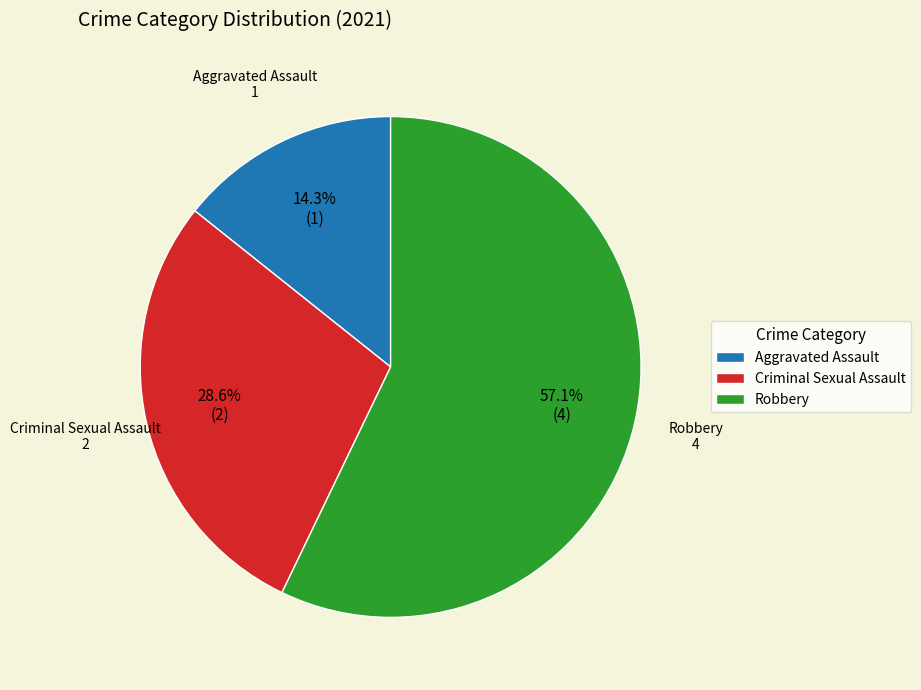

Which category has the smallest portion of the pie?

Aggravated Assault